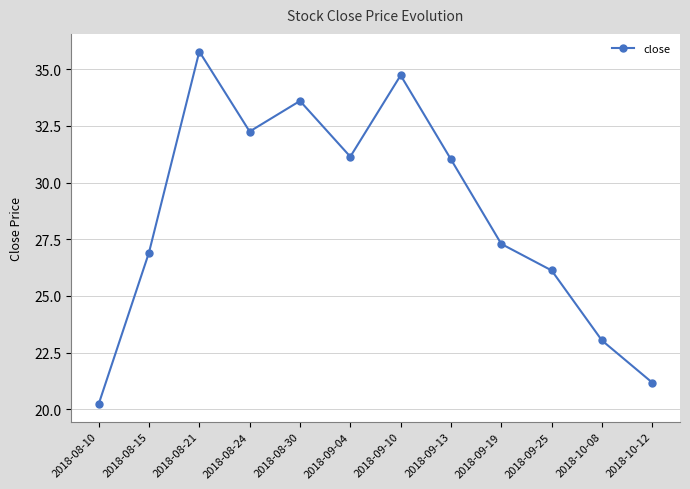

What is the label of the 11th point from the right?

2018-08-15